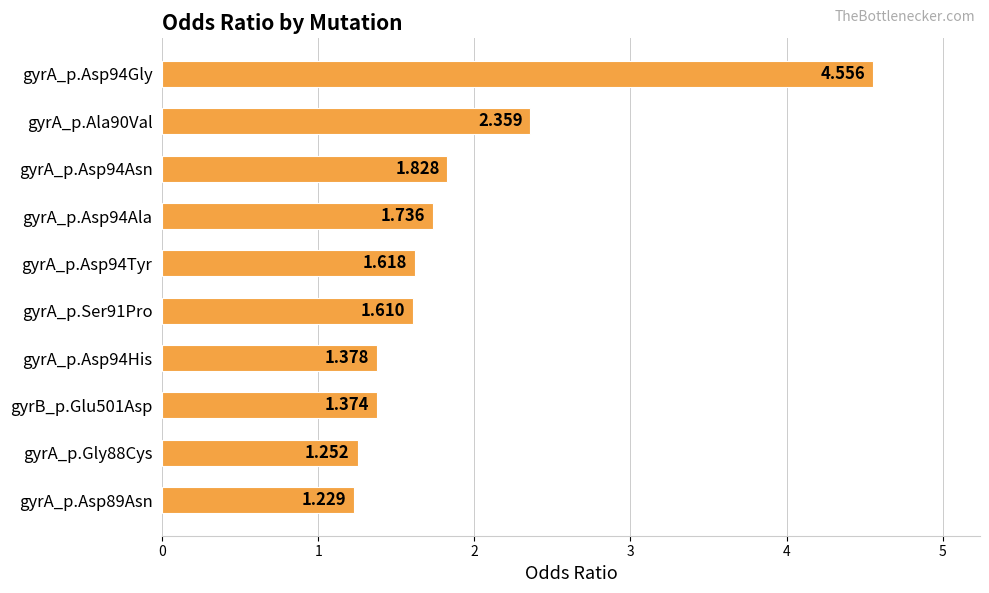

What is the difference between the maximum and minimum values?

3.3